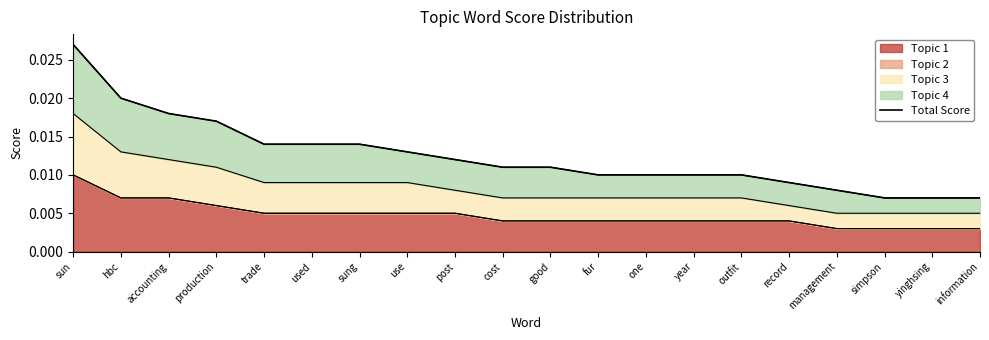

Where is the data nearest to the value 0?

simpson